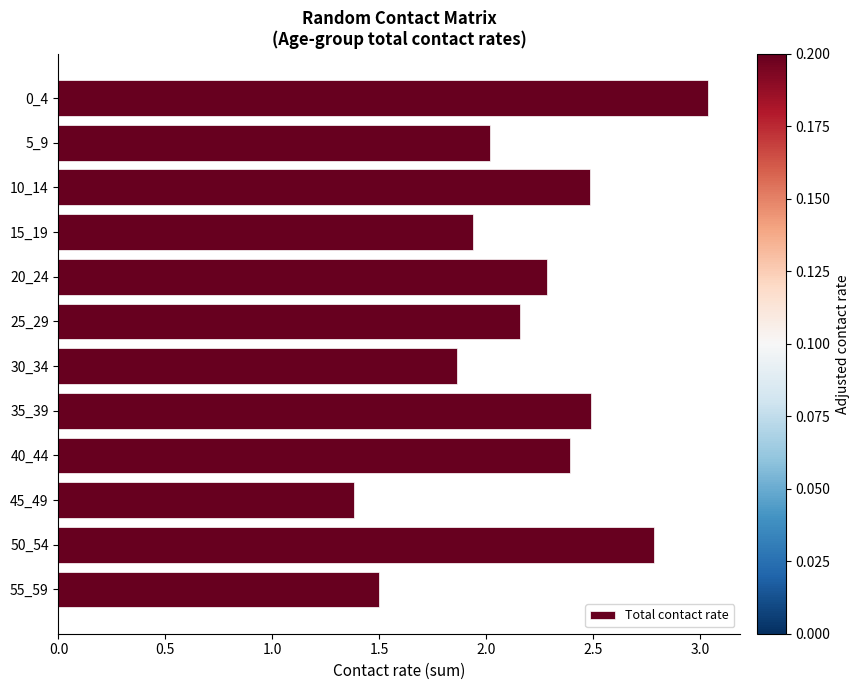

How many values are below 2?

4